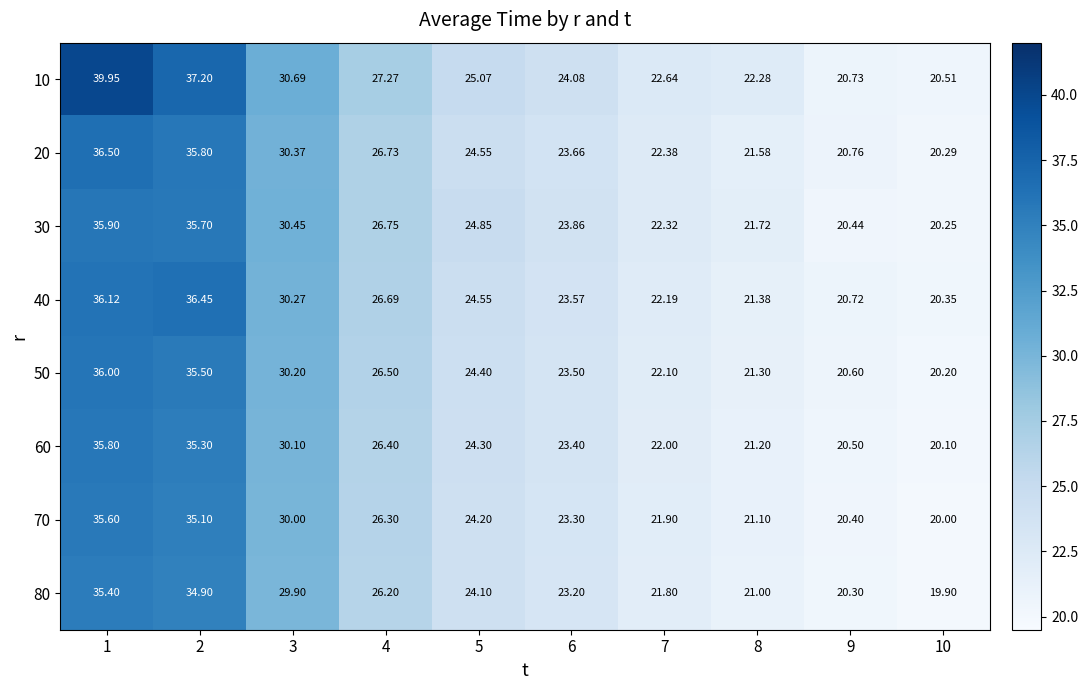

Which series has the largest total across all categories?

10